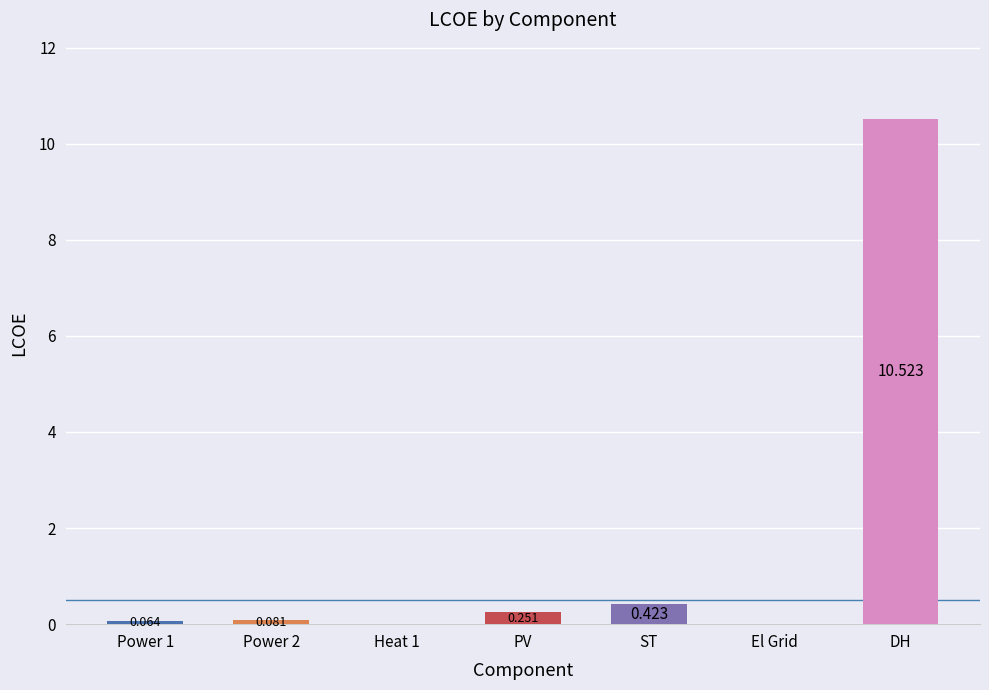

How many data points are above 0?

5